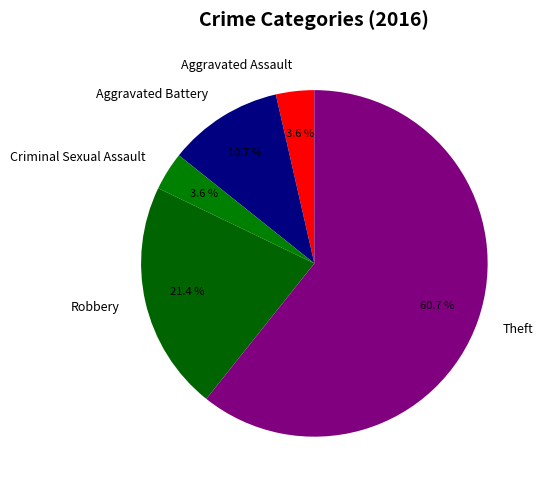

How much of the chart is everything except Robbery?

78.6%